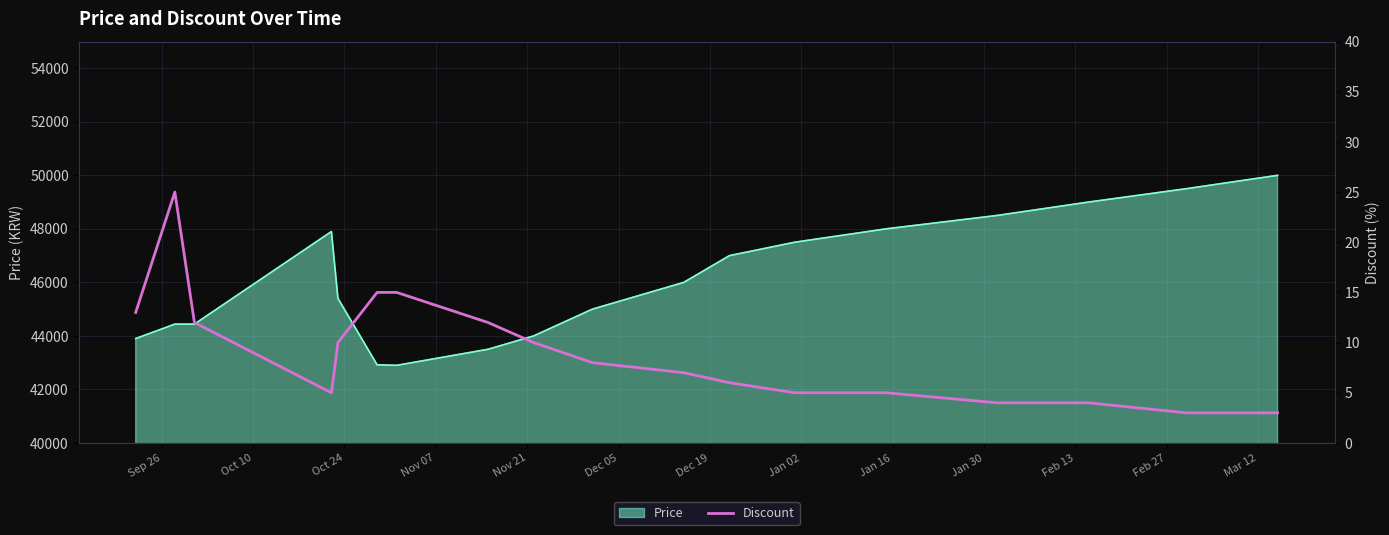

What is the minimum value for Price?

42900